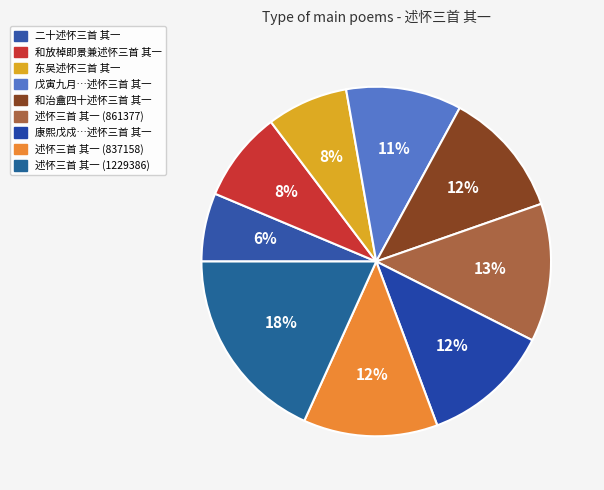

Which category has the smallest portion of the pie?

二十述怀三首 其一